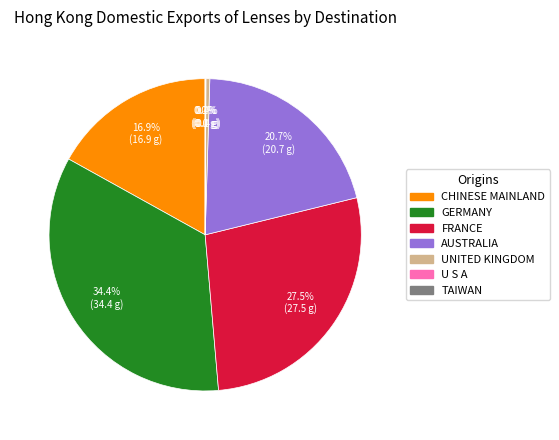

The UNITED KINGDOM slice represents 13% of the pie. True or false?

False